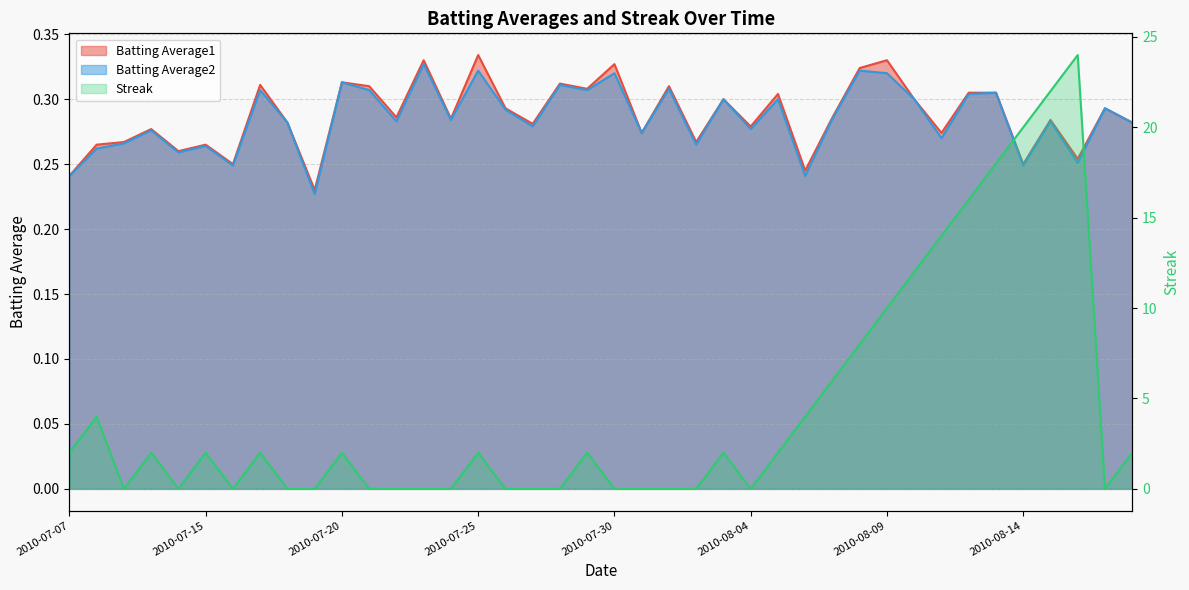

The Batting Average2 series shows 0.3 at 2010-08-05. True or false?

True